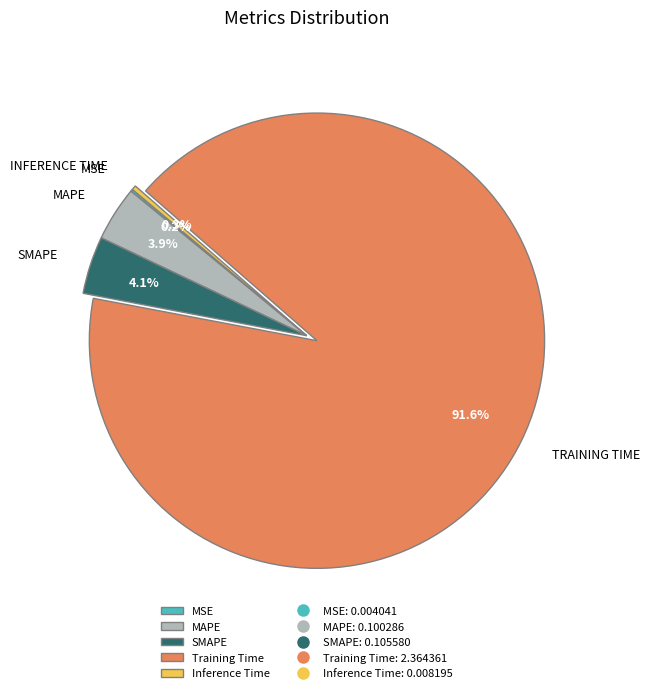

How many segments does this pie chart have?

5